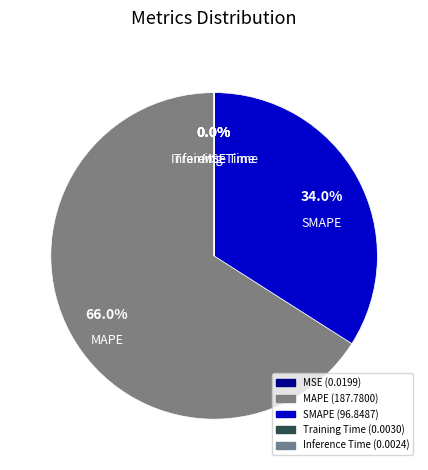

Which slice represents more than half of the pie?

MAPE